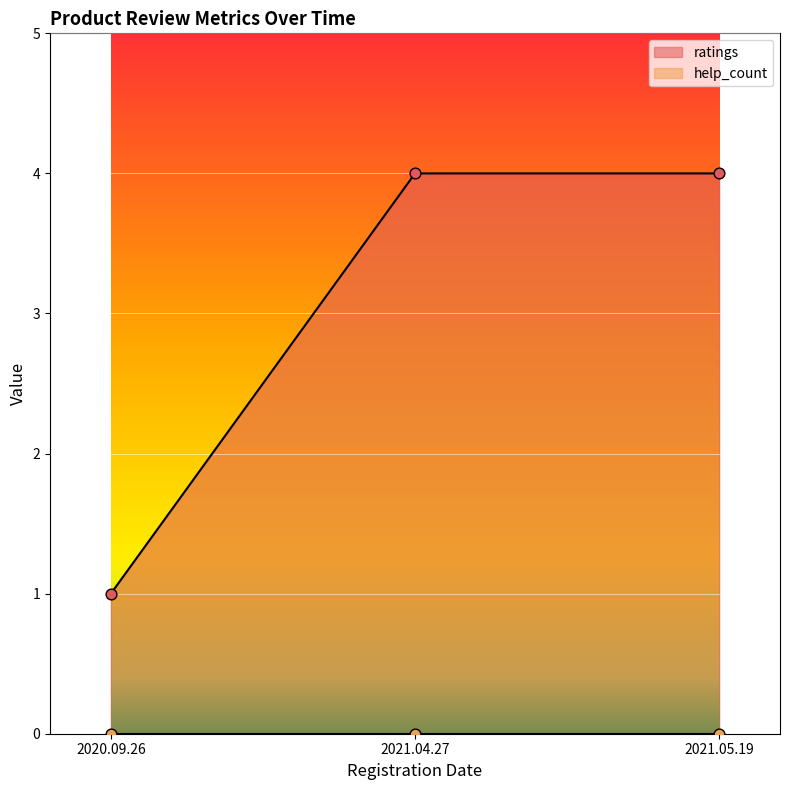

Which has a higher value, 2021.05.19 or 2020.09.26?

2021.05.19